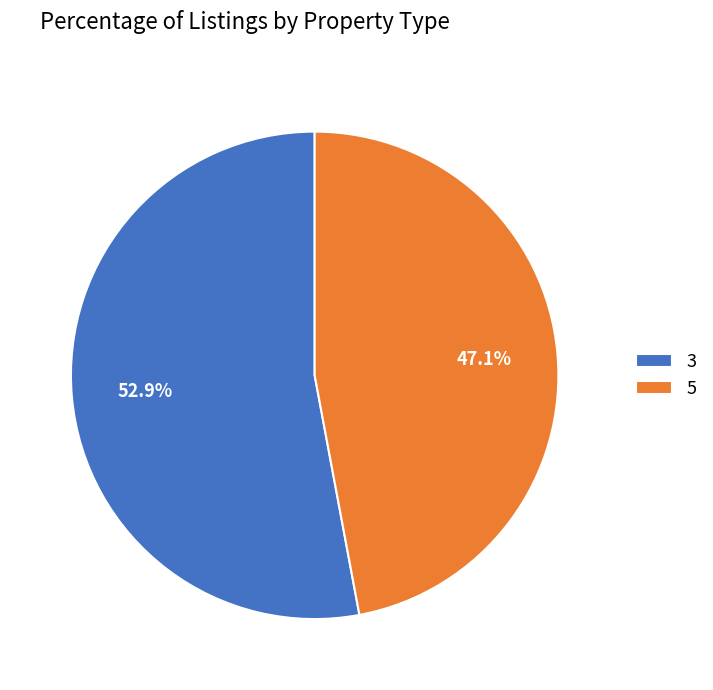

Is it true that 3 is 53% of the pie?

True